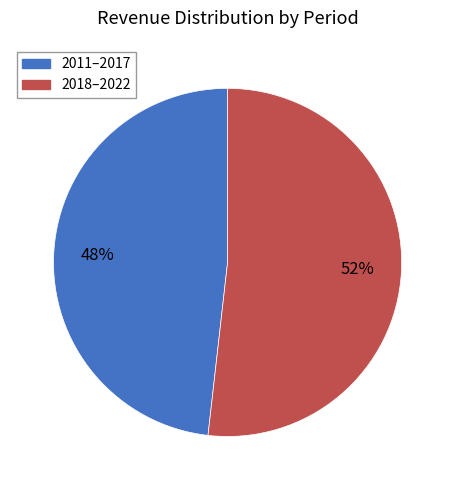

How many slices are in this pie chart?

2